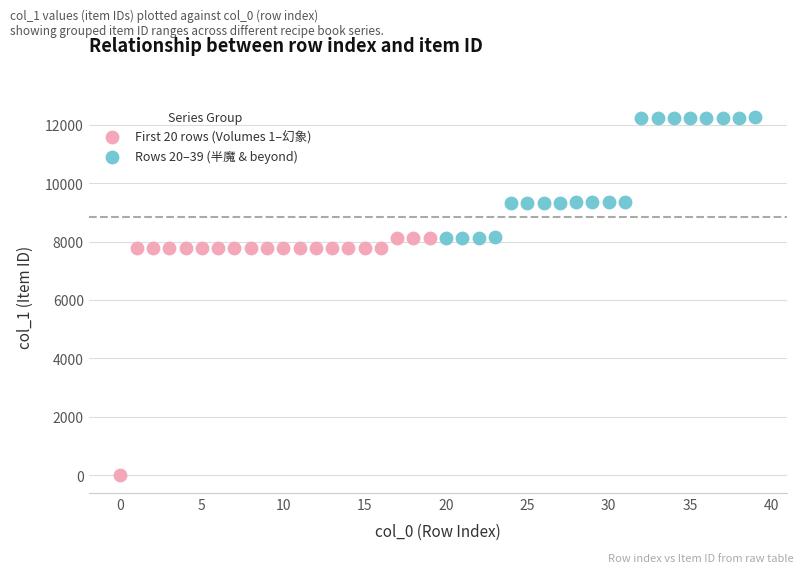

Which series contains the lowest Y value?

First 20 rows (Volumes 1–幻象)